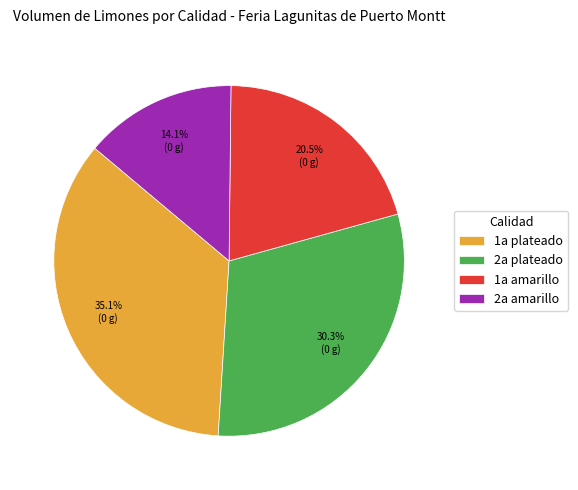

The 1a amarillo slice represents 12% of the pie. True or false?

False